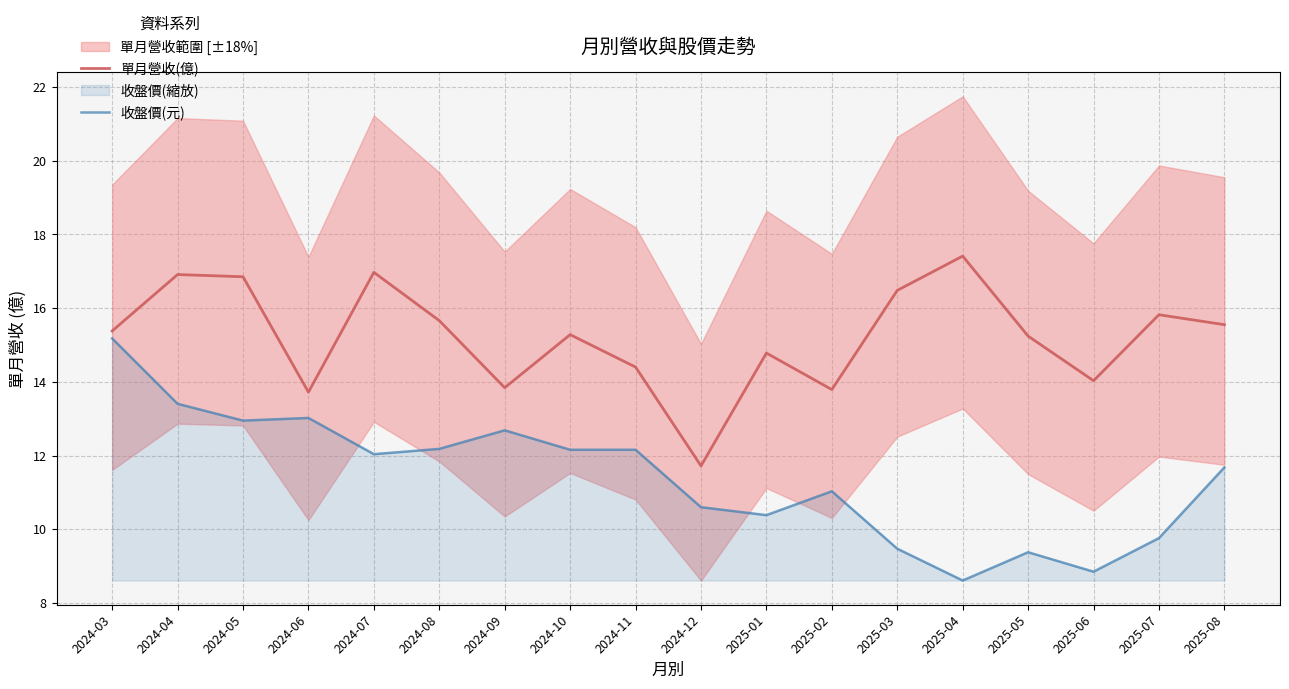

Is it true that 收盤價(元) equals 10.6 at 2024-12?

True